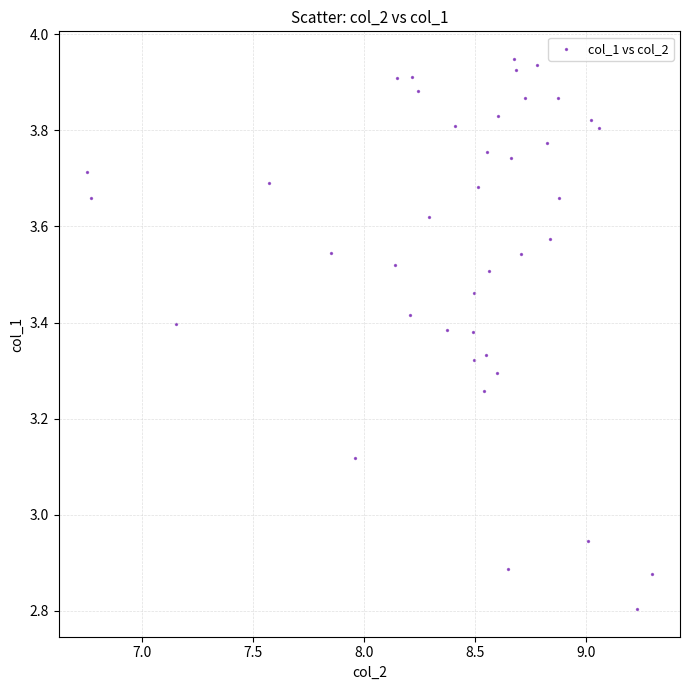

What is the range of X values (max minus min)?

2.5